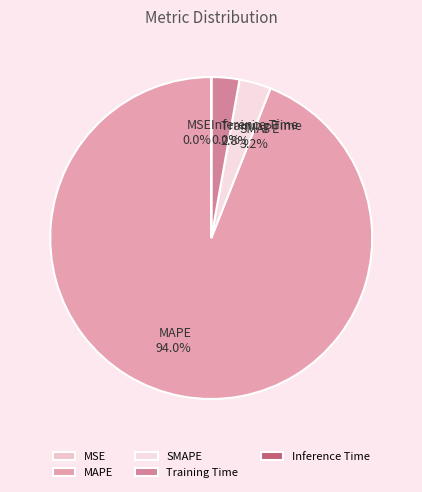

Does MAPE account for over 50% of the chart?

Yes